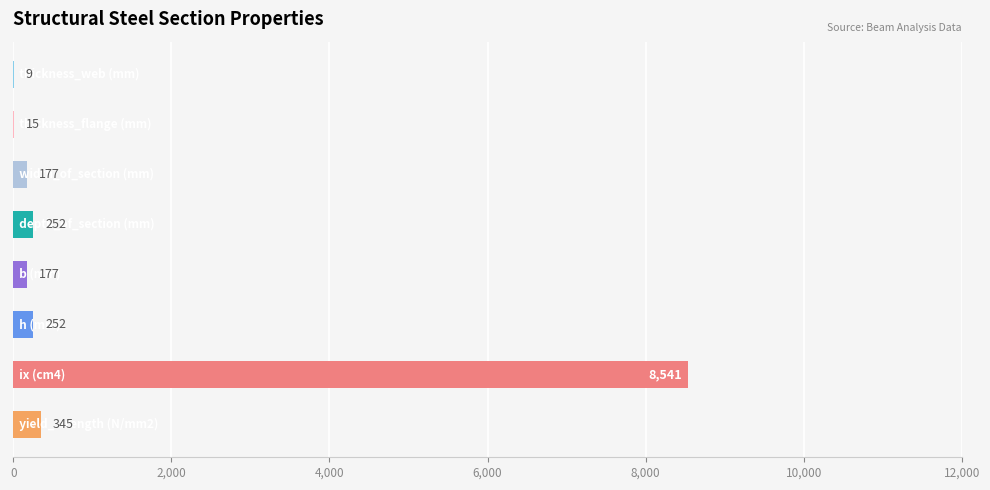

What is the maximum value shown in the chart?

8541